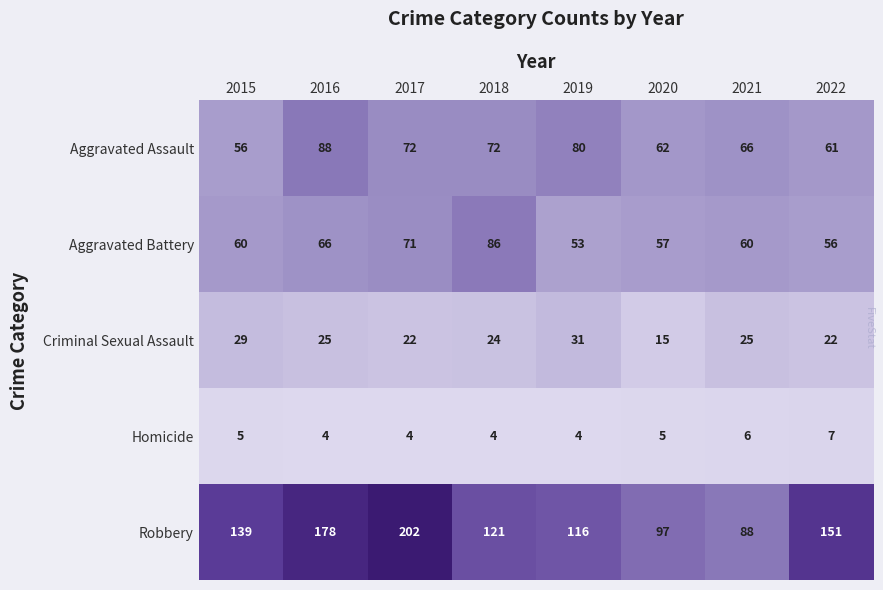

What is the approximate value of Homicide at 2020?

5